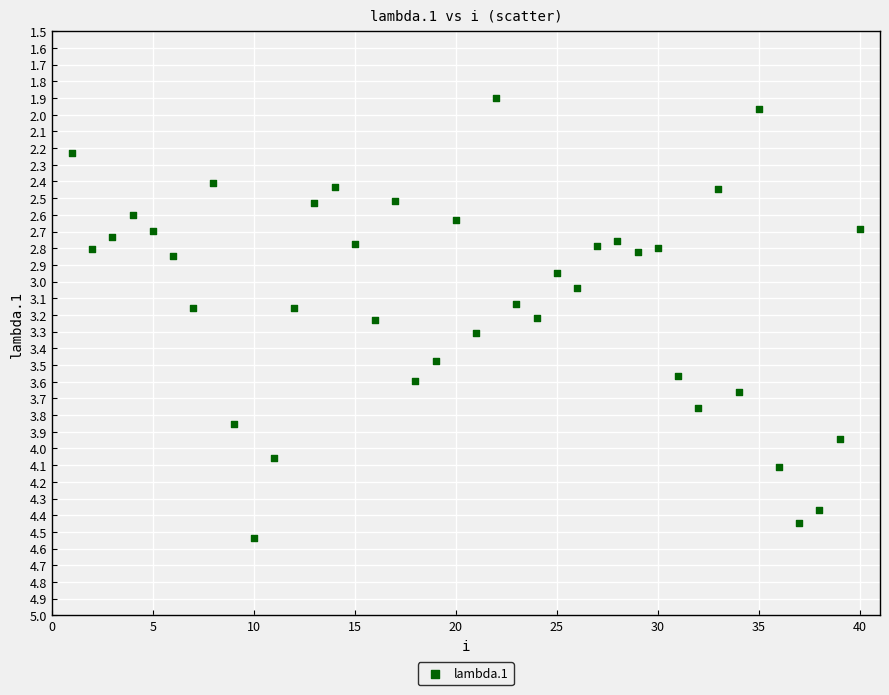

What is the range of X values (max minus min)?

39.0